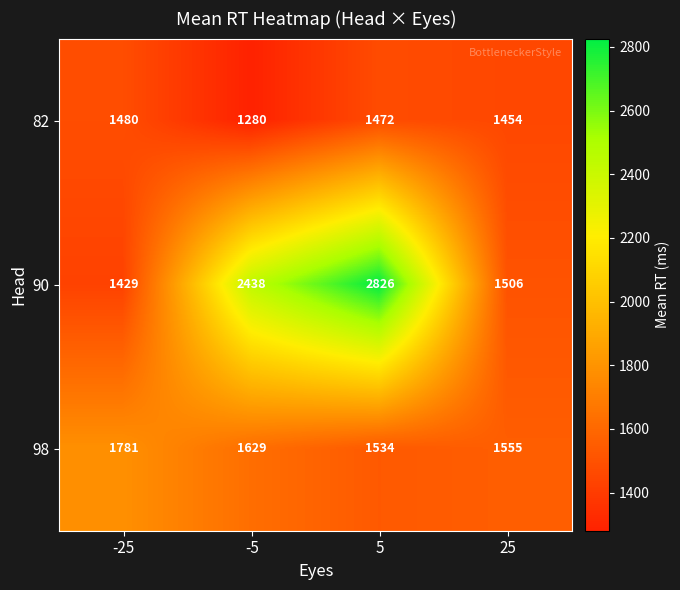

Where is 90 nearest to the value 2127?

-5